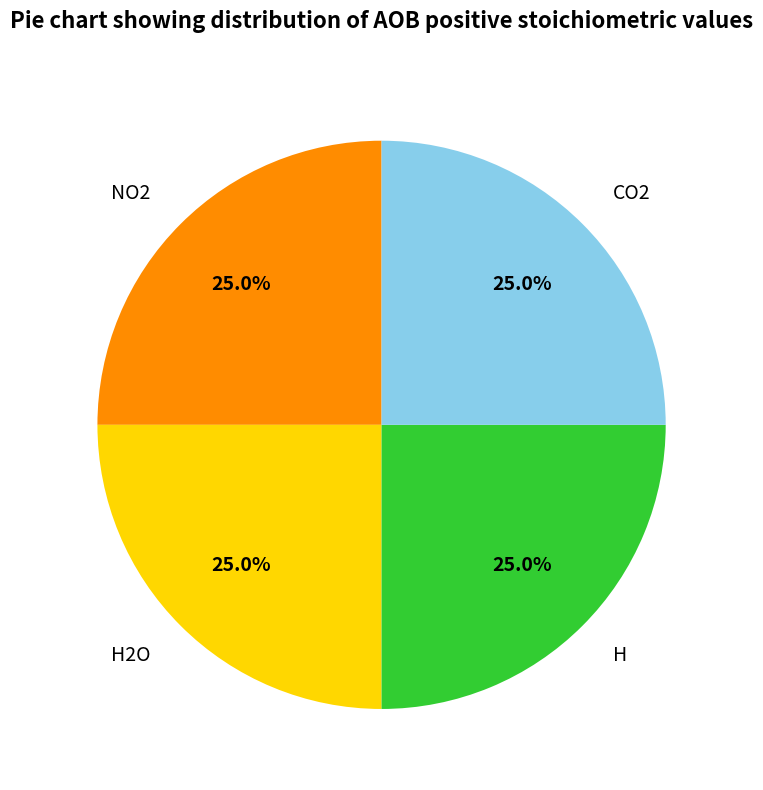

Approximately how many times larger is the value at NO2 compared to CO2?

1.0